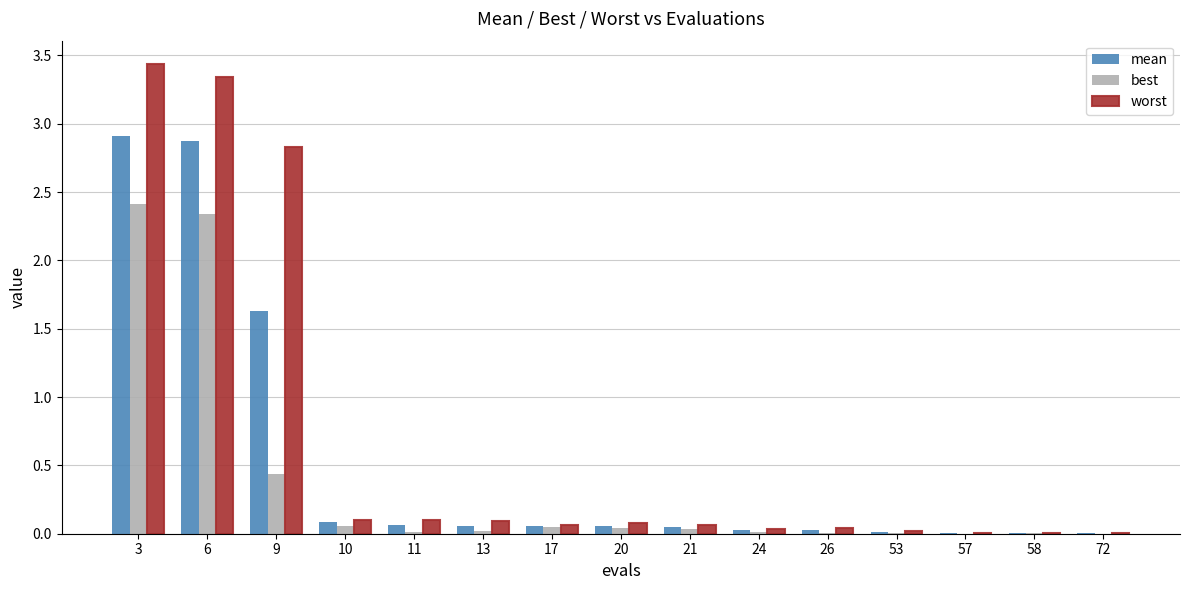

At which label is best closest to 1?

9